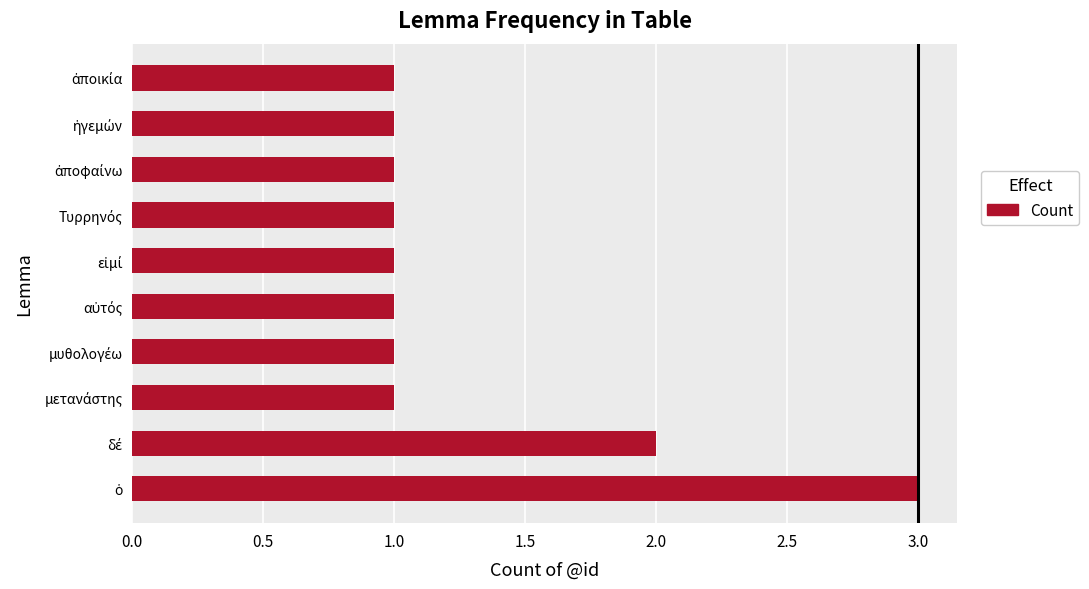

What is the difference between the maximum and minimum values?

2